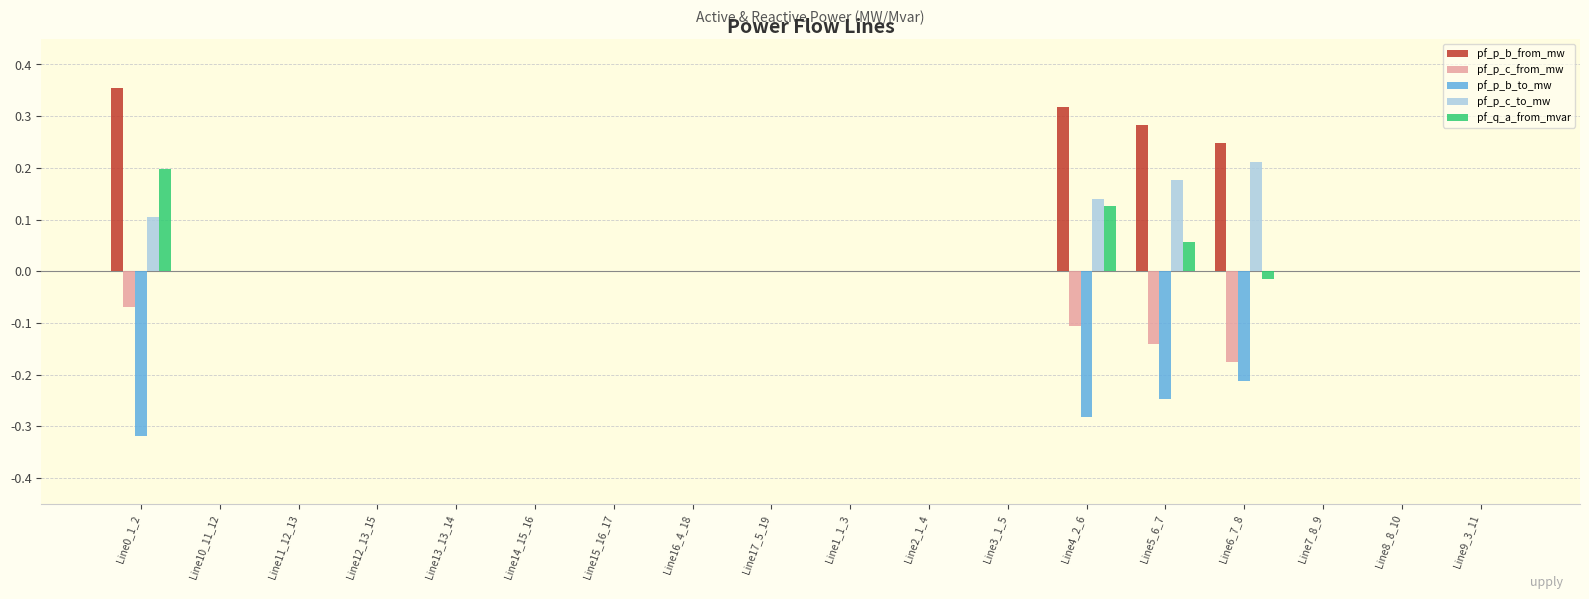

At which label does pf_p_c_to_mw reach its peak?

Line6_7_8